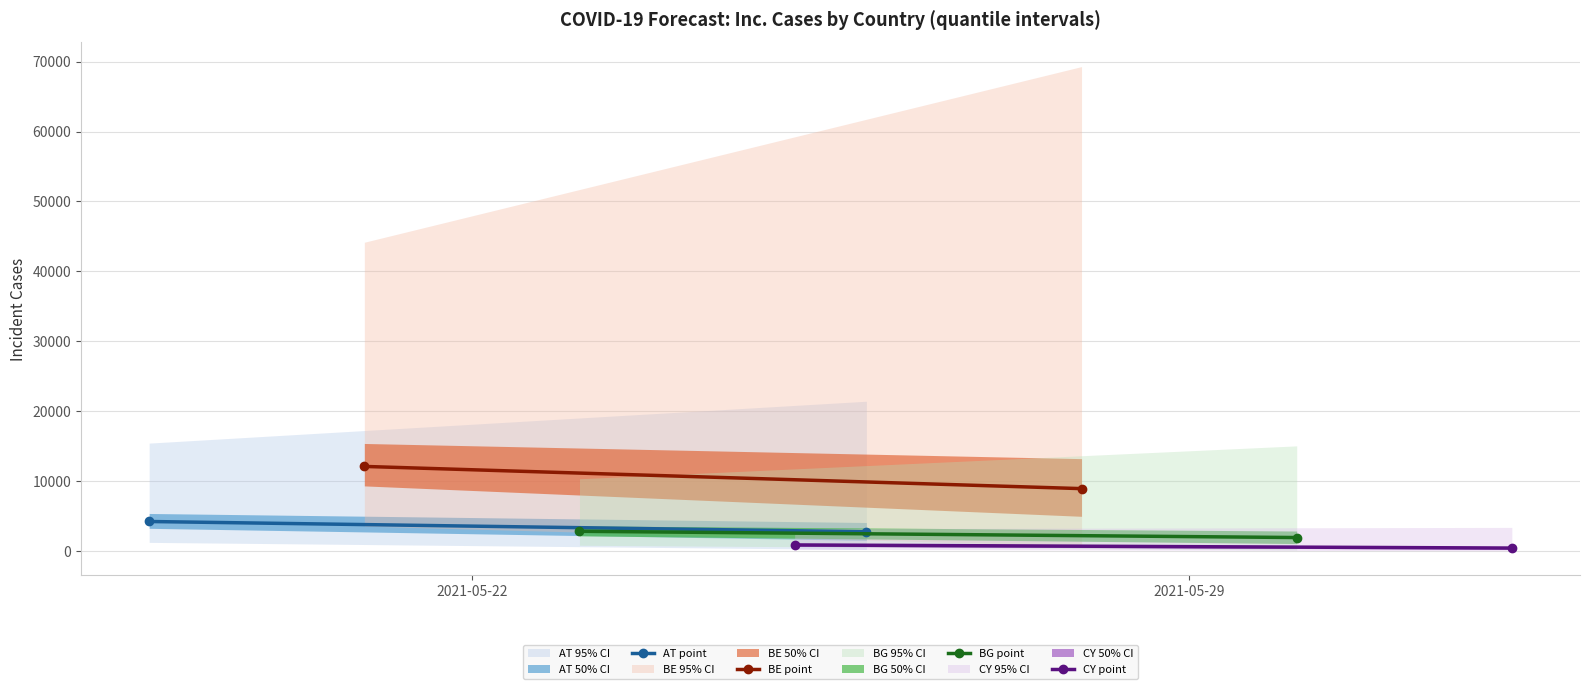

Reading right to left, extract all data points from this chart.

AT point: 2764	4235
BE point: 8936	12112
BG point: 1941	2837
CY point: 437	881